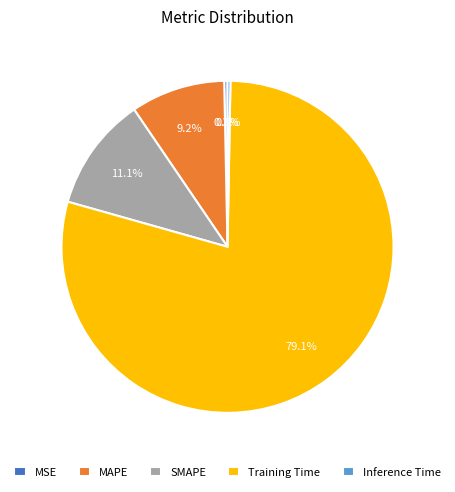

The MAPE slice represents 16% of the pie. True or false?

False